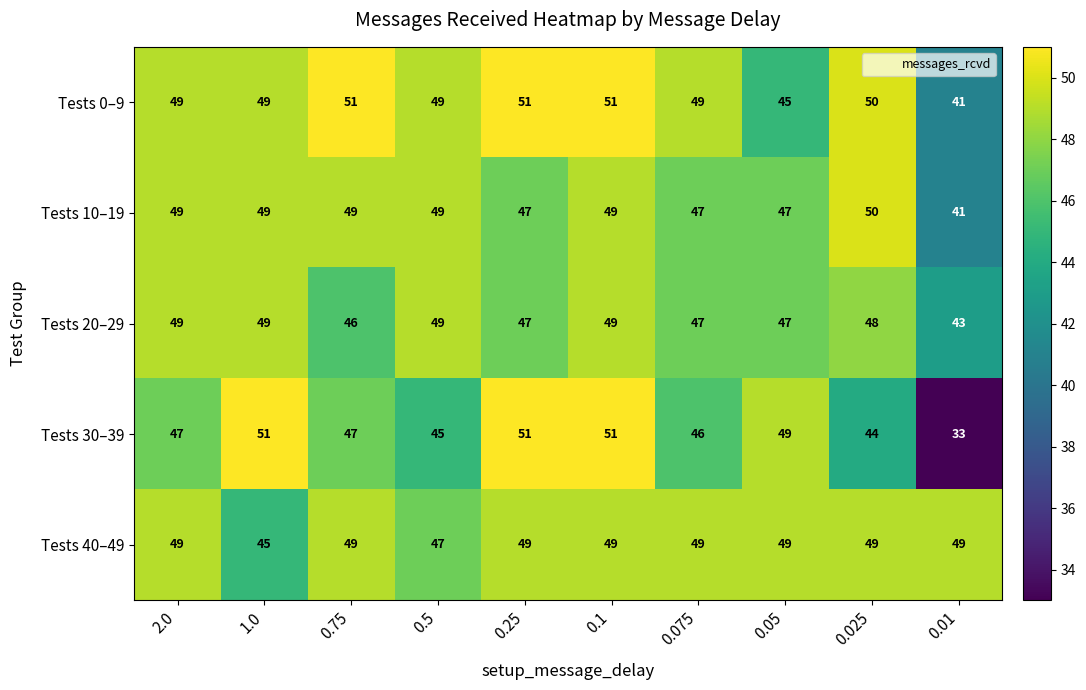

Which series has the widest spread of values?

Tests 30–39